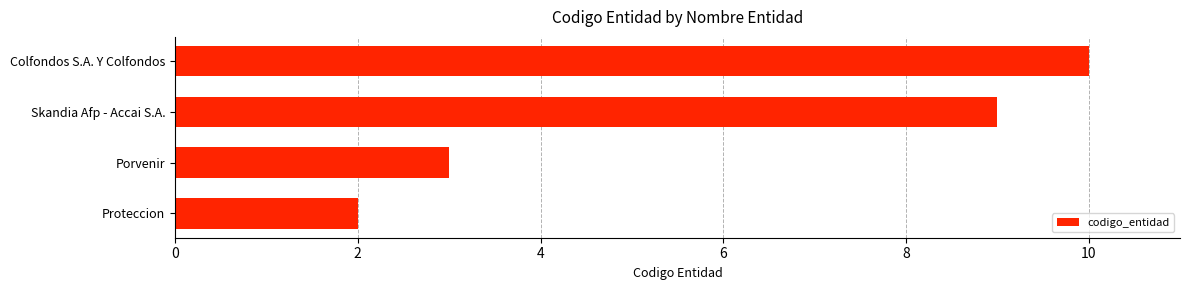

Reading bottom to top, list all the values displayed in this chart.

2	3	9	10